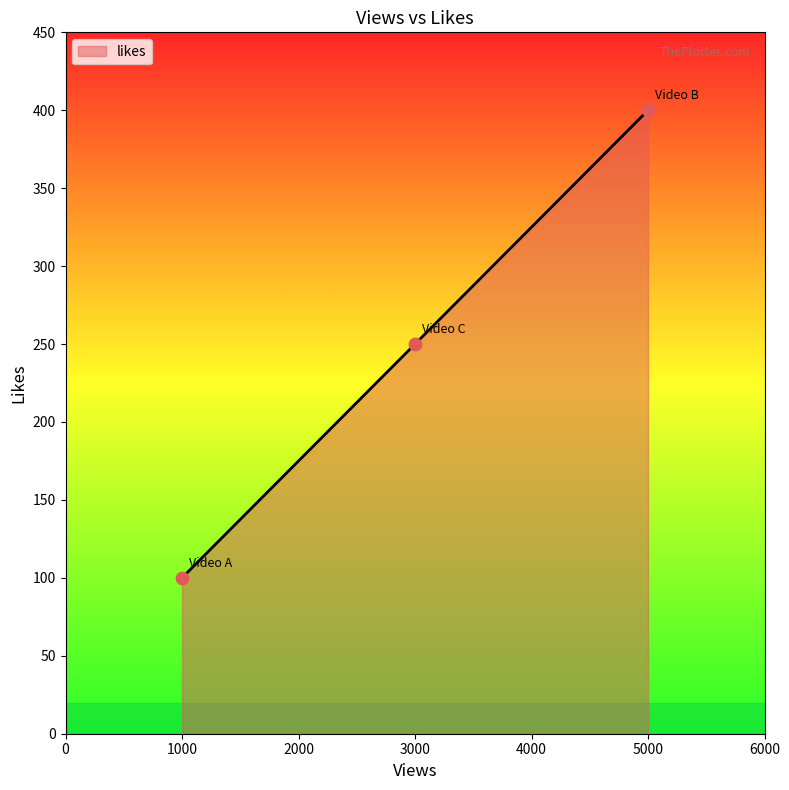

Which has a higher value, 1000 or 3000?

3000